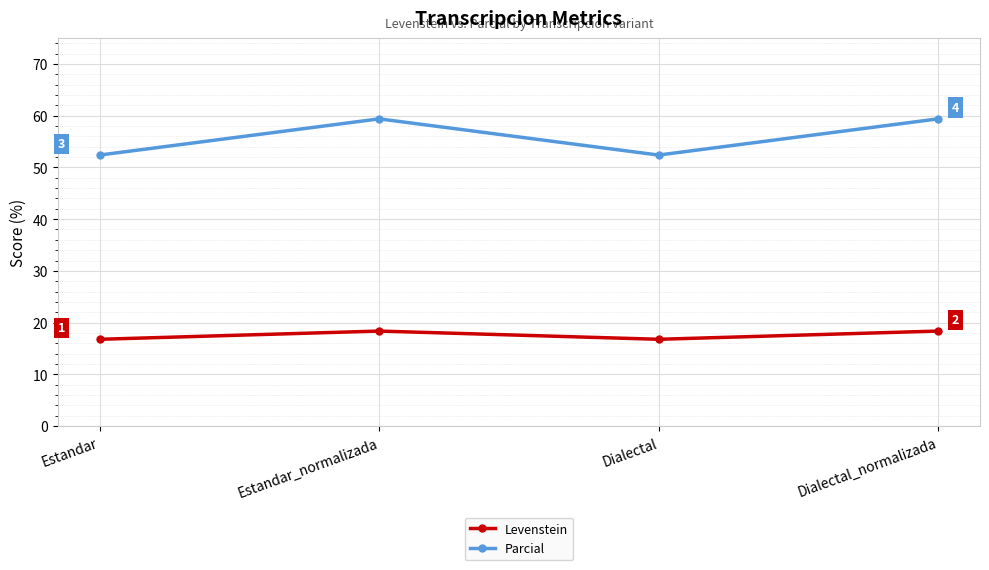

What position from the right is Estandar?

4